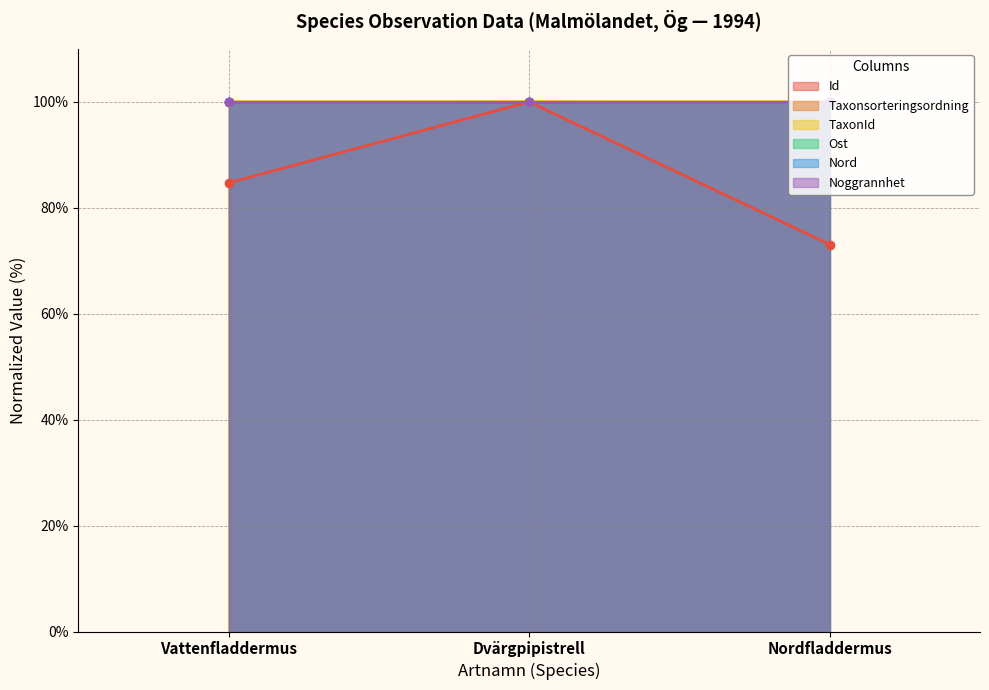

Reading left to right, list all the values displayed in this chart.

Id: 84.7	100.0	73.1
Taxonsorteringsordning: 100.0	100.0	100.0
TaxonId: 100.0	100.0	100.0